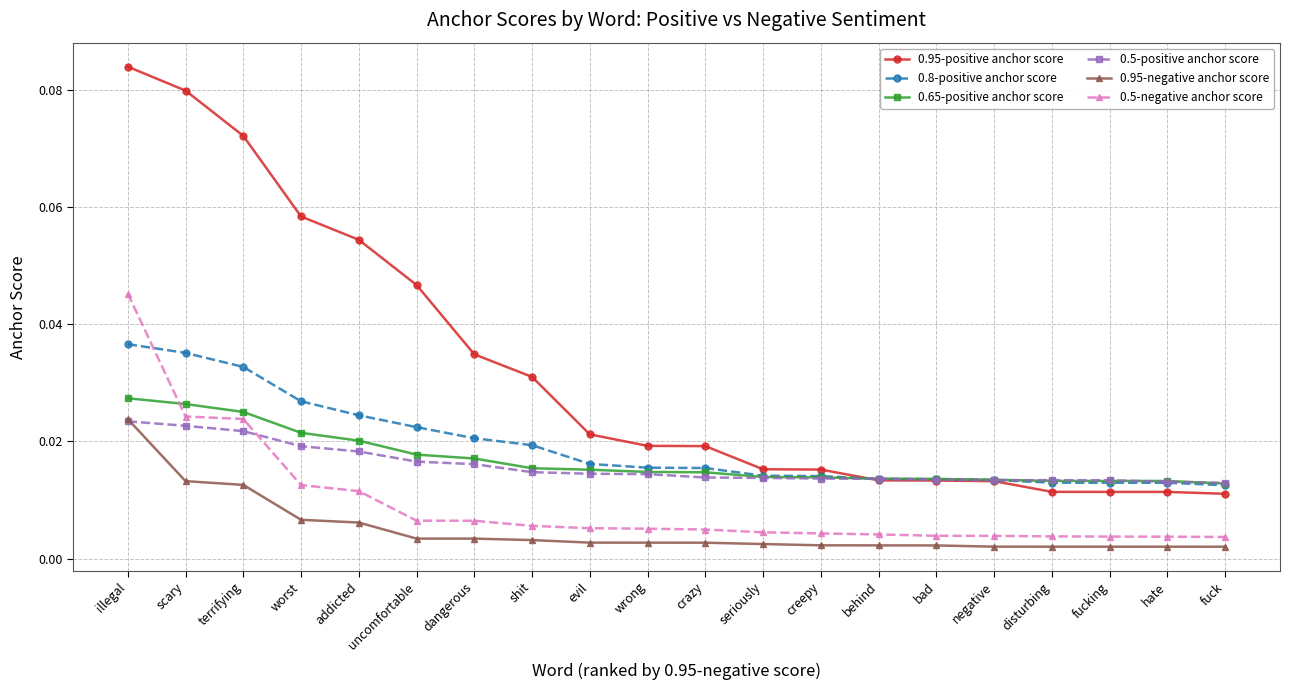

True or false: 0.8-positive anchor score and 0.95-negative anchor score cross at least once.

False